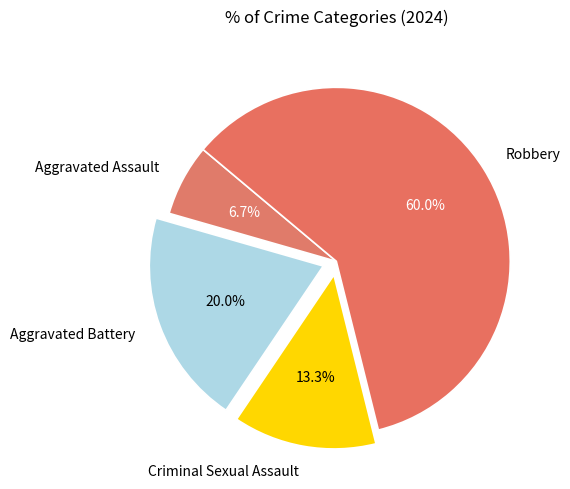

Which category has the biggest portion of the pie?

Robbery